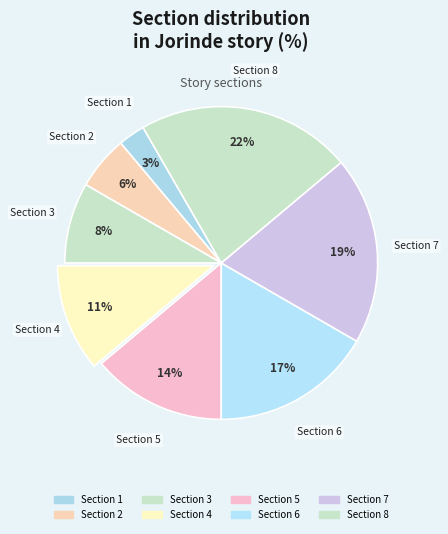

To the nearest percent, what percentage of the pie is Section 1?

3%